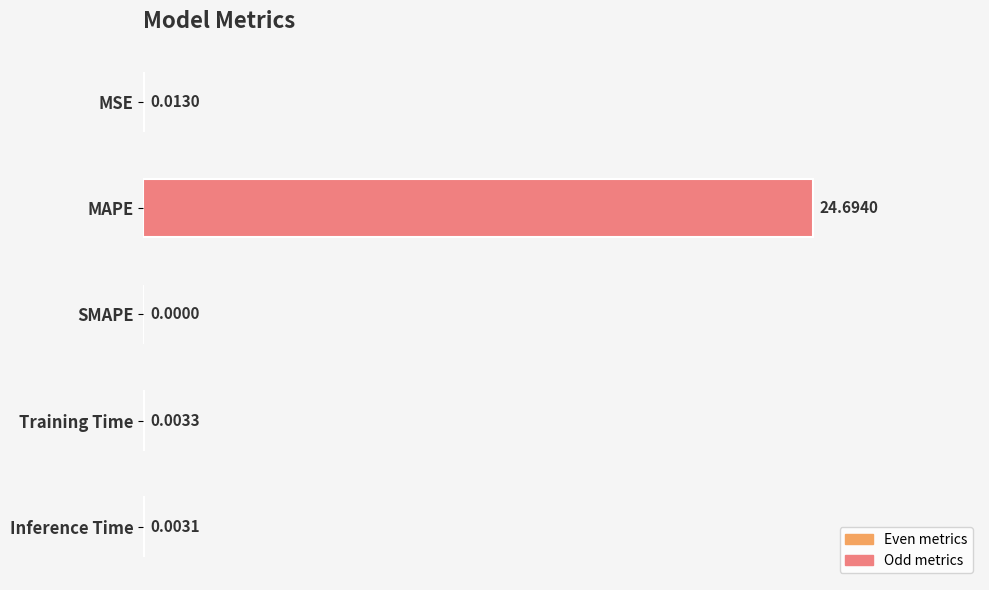

Which category has the highest value across all series?

MAPE